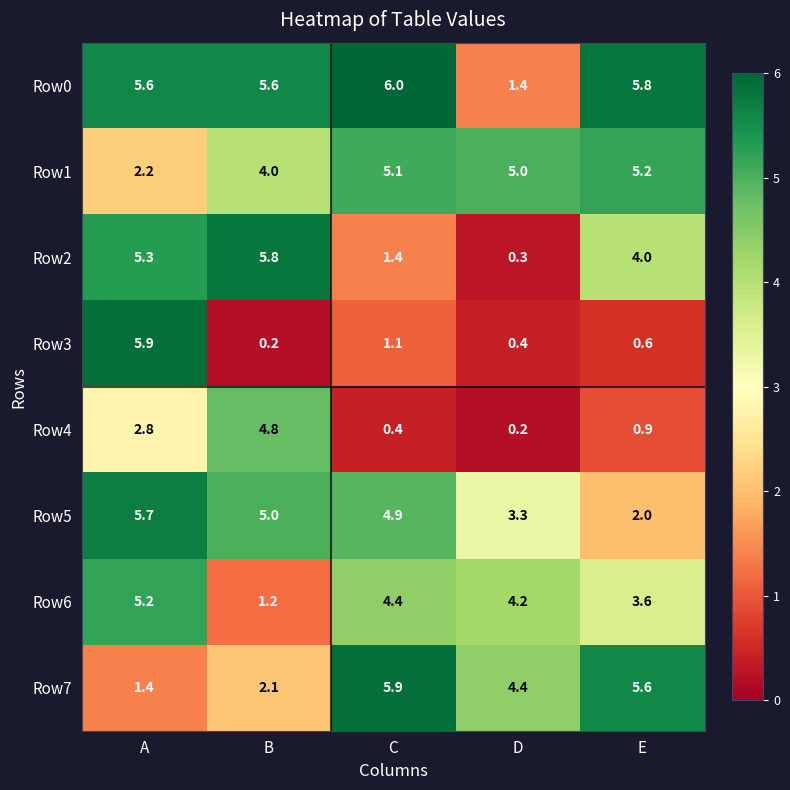

List the labels in order of Row3 value, largest first.

A, C, E, D, B